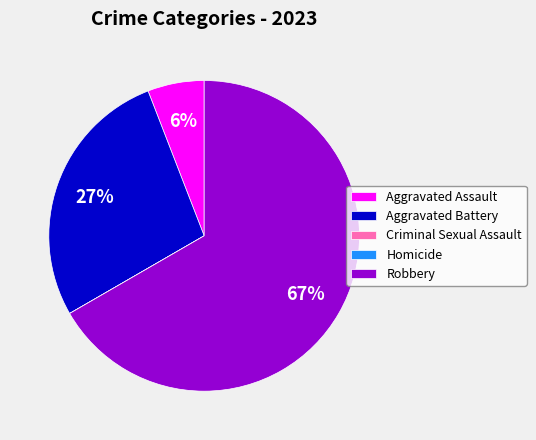

Which slice is the largest?

Robbery